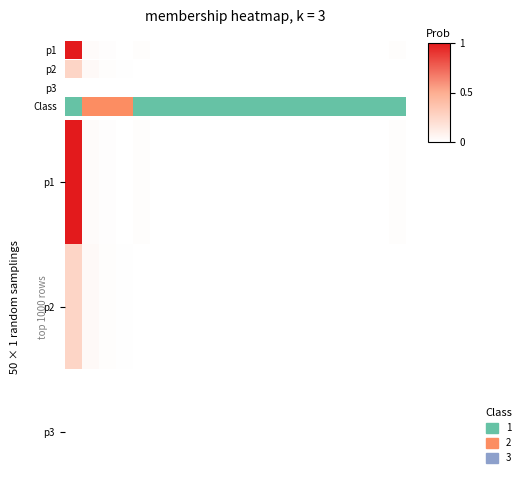

Rank the series by their average value, from highest to lowest.

p1, p2, p3